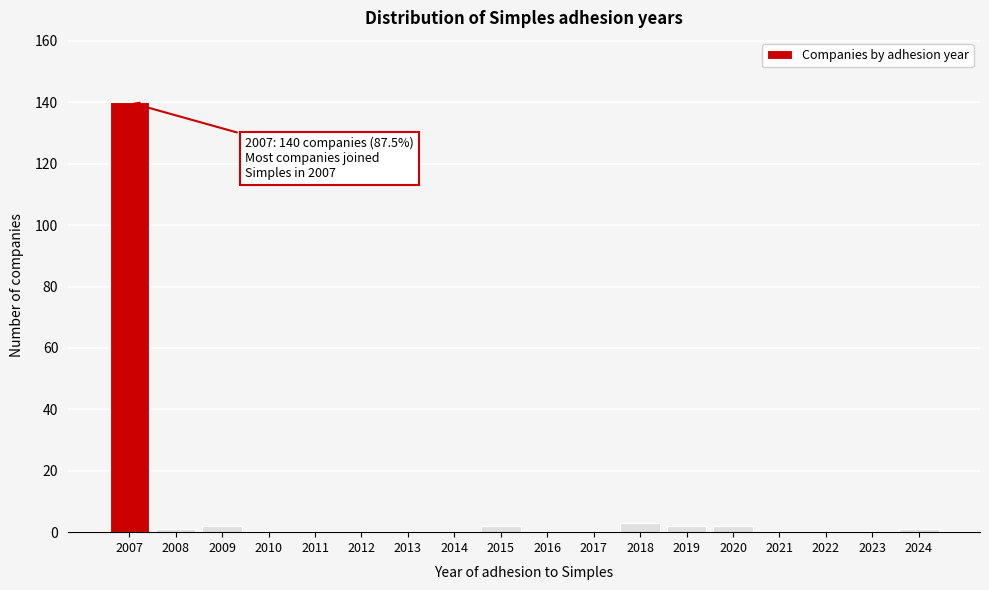

Reading left to right, list all the values displayed in this chart.

2007=140	2008=1	2009=2	2010=0	2011=0	2012=0	2013=0	2014=0	2015=2	2016=0	2017=0	2018=3	2019=2	2020=2	2021=0	2022=0	2023=0	2024=1